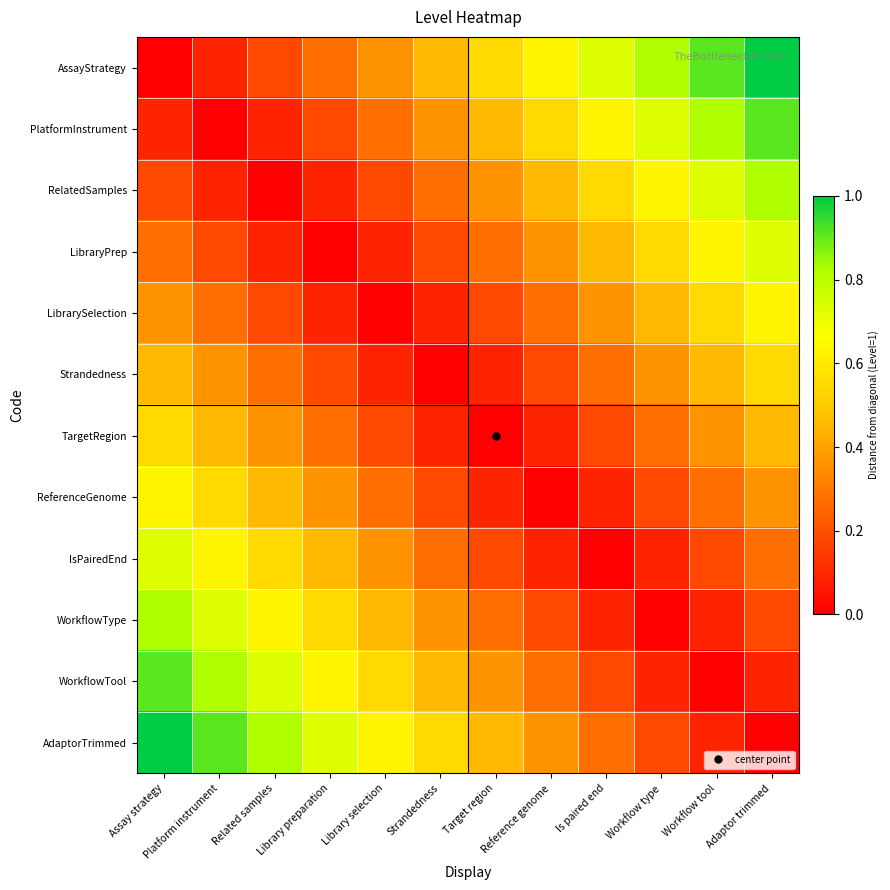

List the series in order of their peak value, highest first.

AssayStrategy, AdaptorTrimmed, PlatformInstrument, WorkflowTool, RelatedSamples, WorkflowType, LibraryPrep, IsPairedEnd, LibrarySelection, ReferenceGenome, Strandedness, TargetRegion